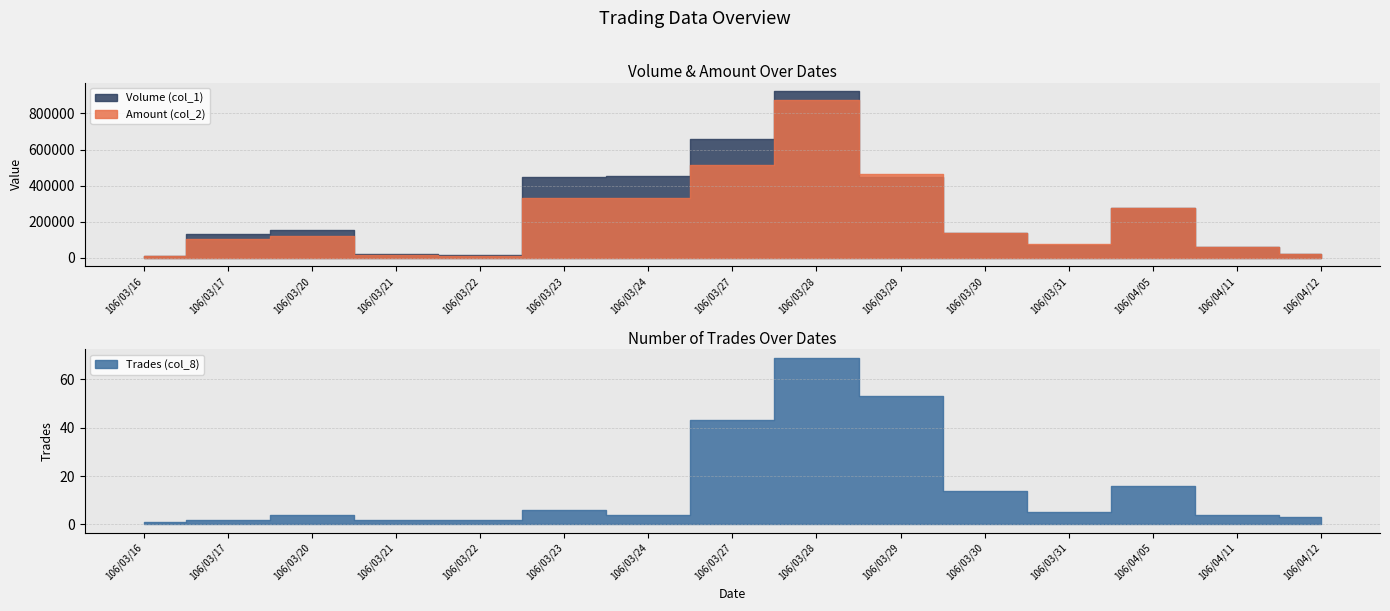

True or false: Amount (col_2) and Trades (col_8) cross at least once.

False